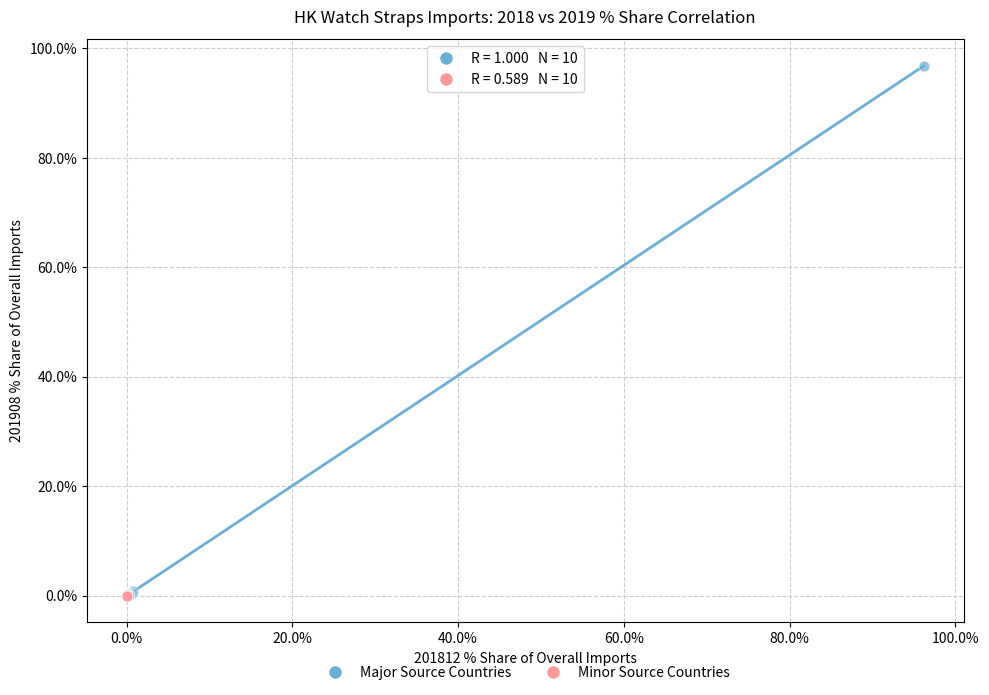

Which series reaches the maximum Y coordinate?

Major Source Countries